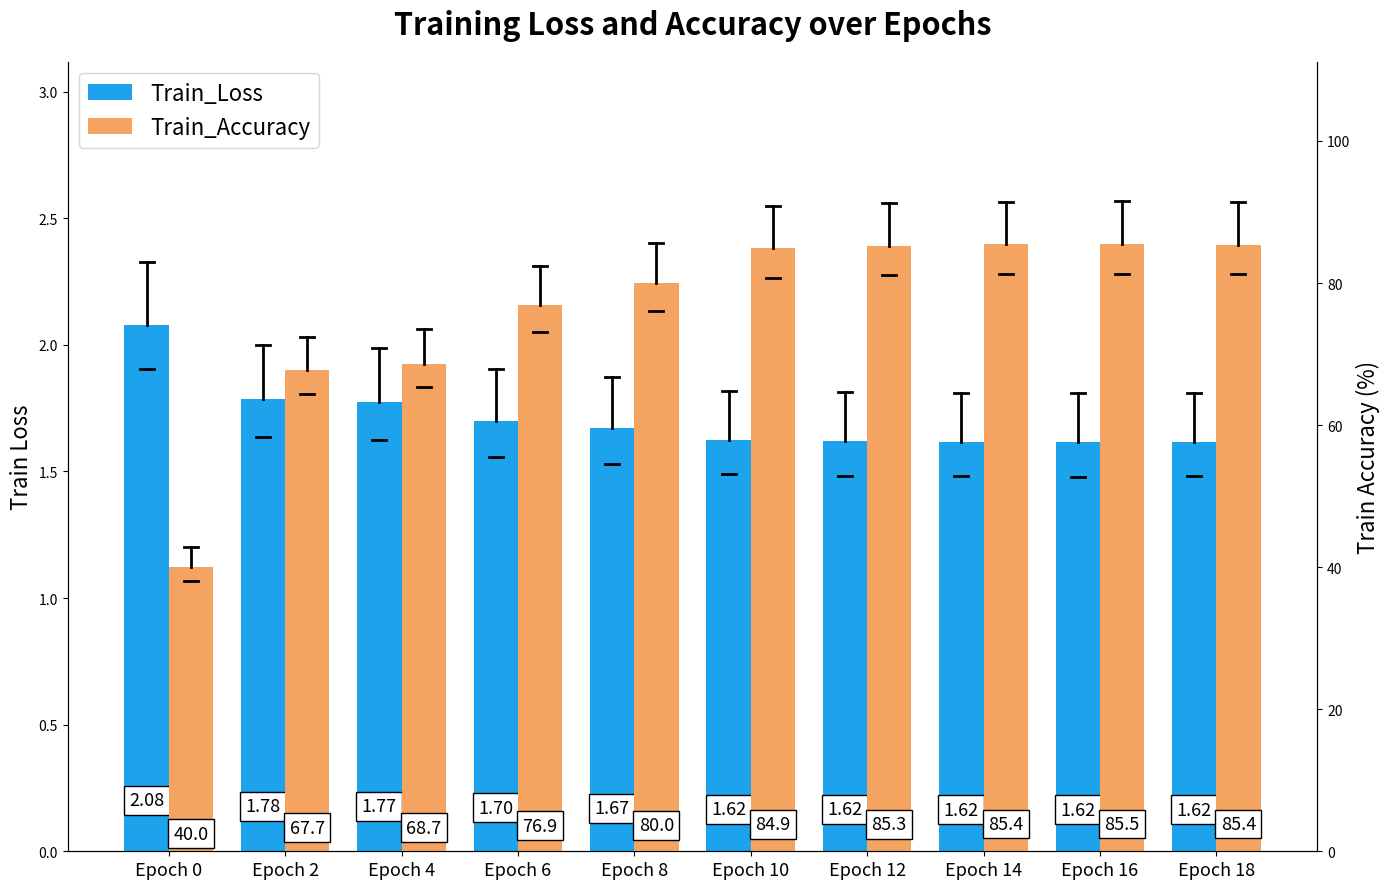

Rank the series by their average value, from highest to lowest.

Train_Accuracy, Train_Loss